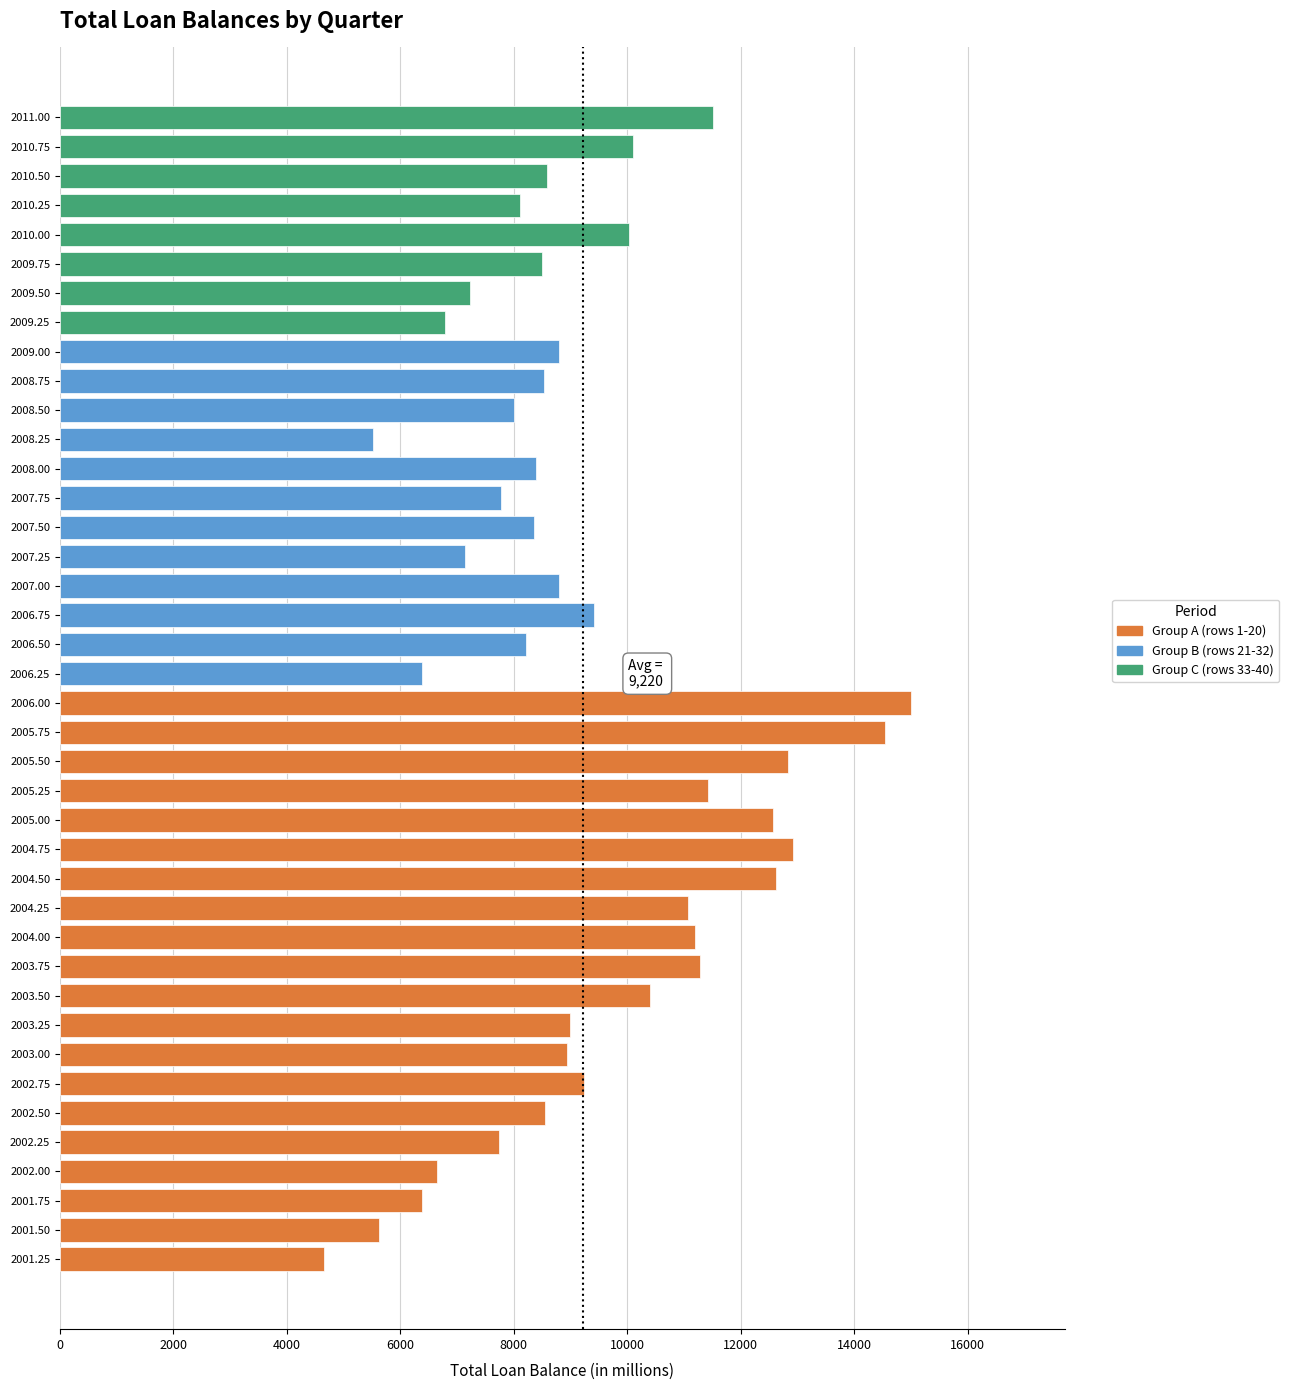

What is the change in value from 2002.25 to 2003.25?

+1249